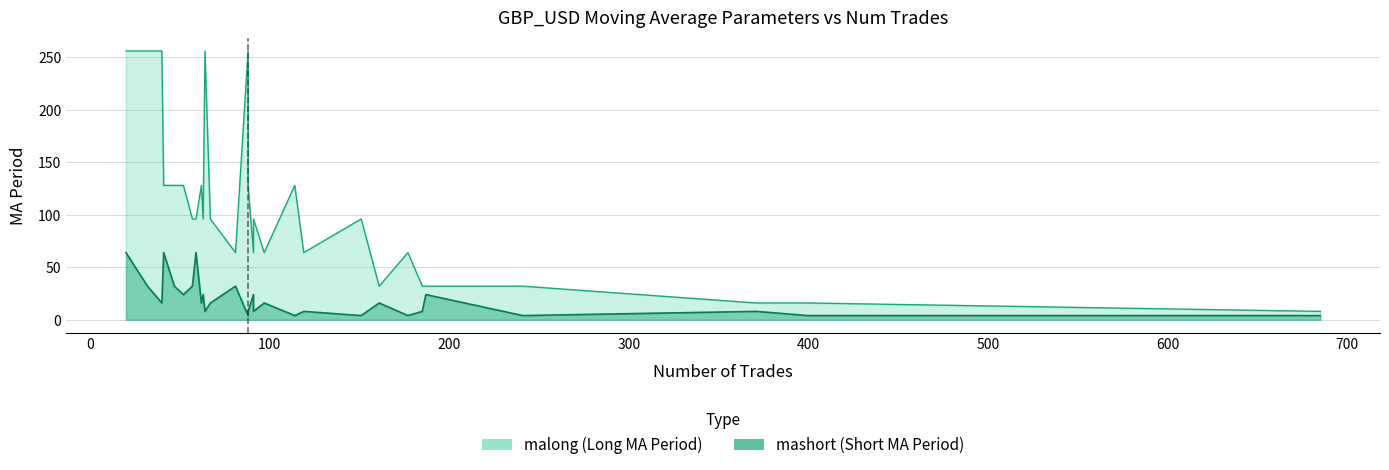

True or false: mashort and malong intersect in this chart.

False